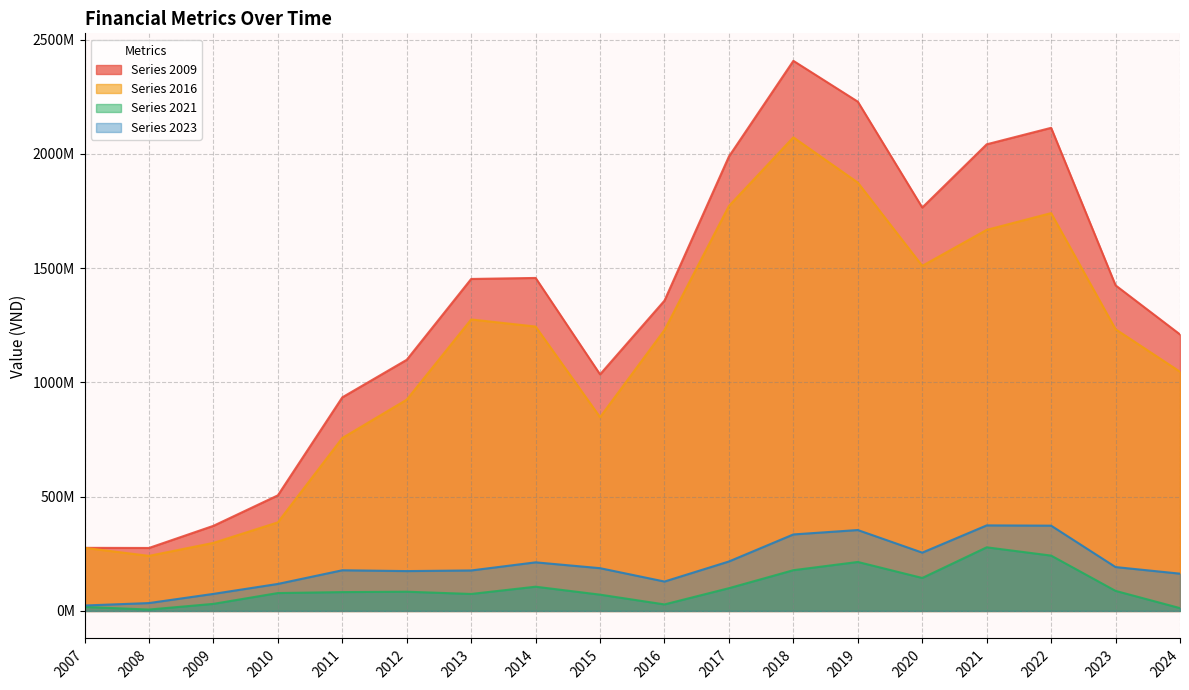

Which category has the highest value in the 2023 series?

2021